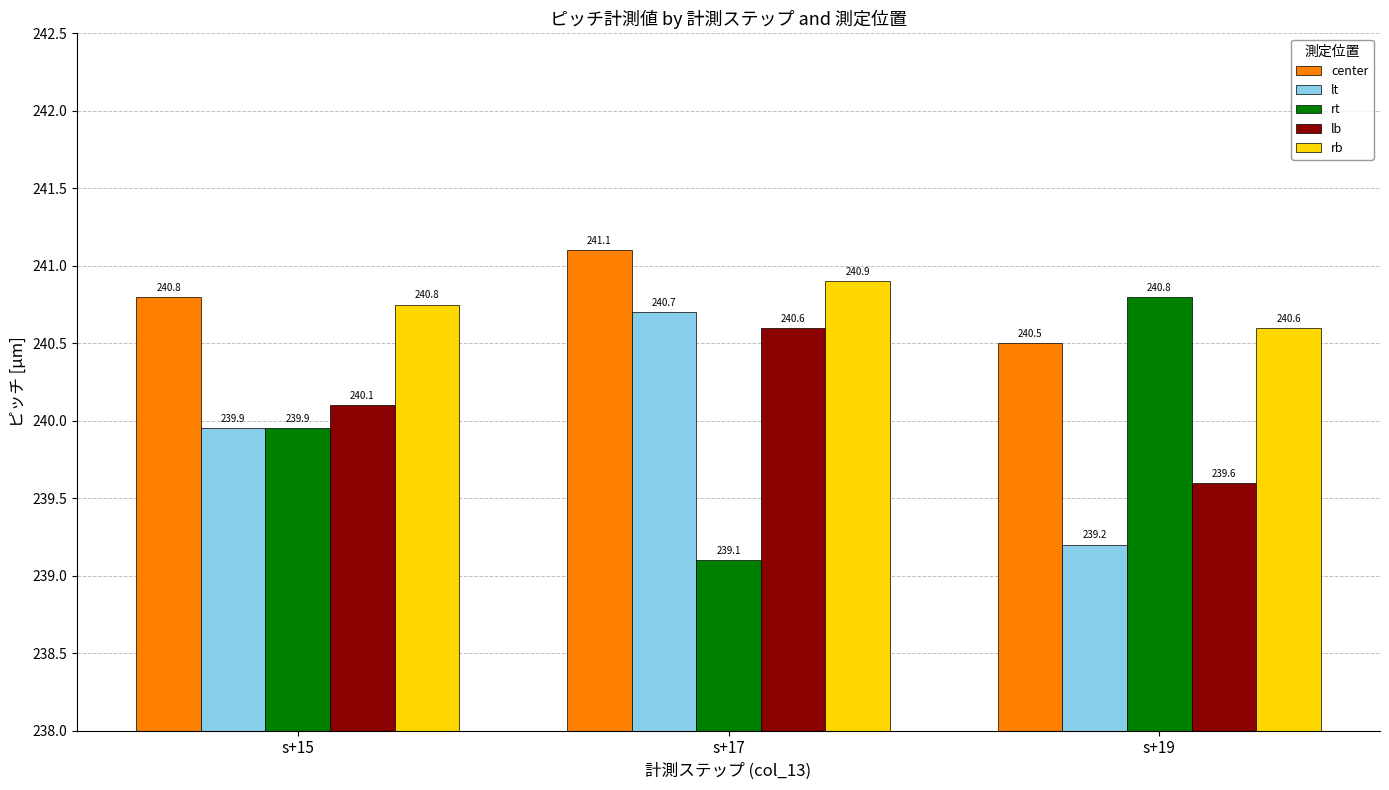

Which category has the lowest value across all series?

s+17